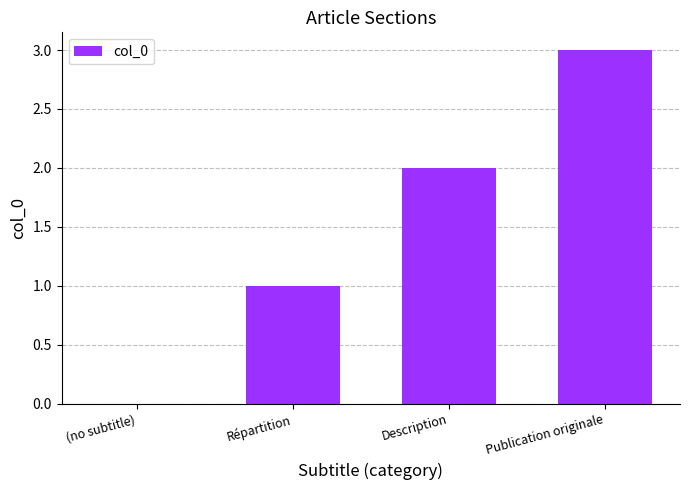

The value at Description is 2. True or false?

True